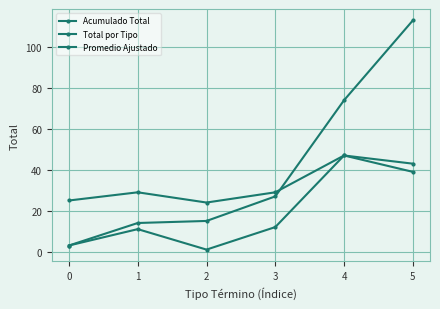

What is the maximum value for Total por Tipo?

47